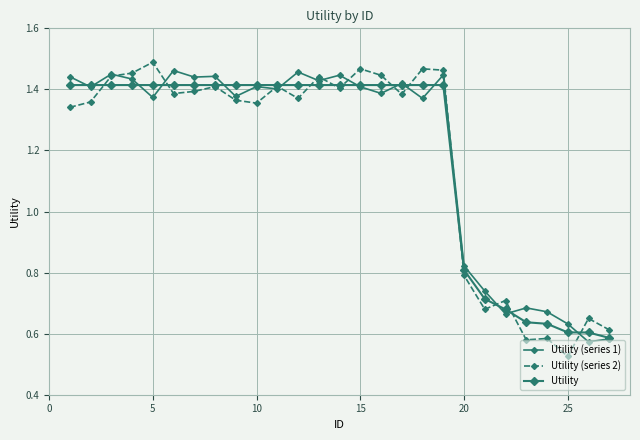

List the series in order of their overall mean, lowest first.

Utility (series 2), Utility, Utility (series 1)